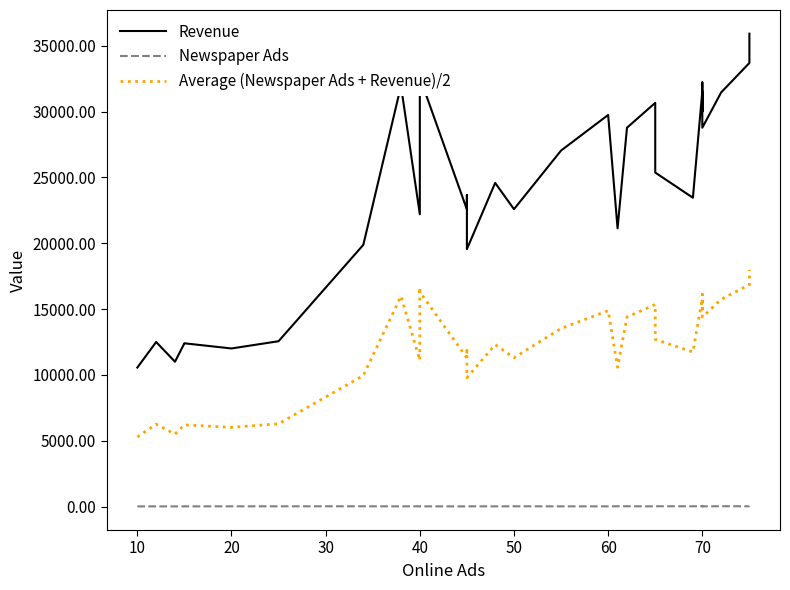

What is the minimum value shown in the chart?

9.6